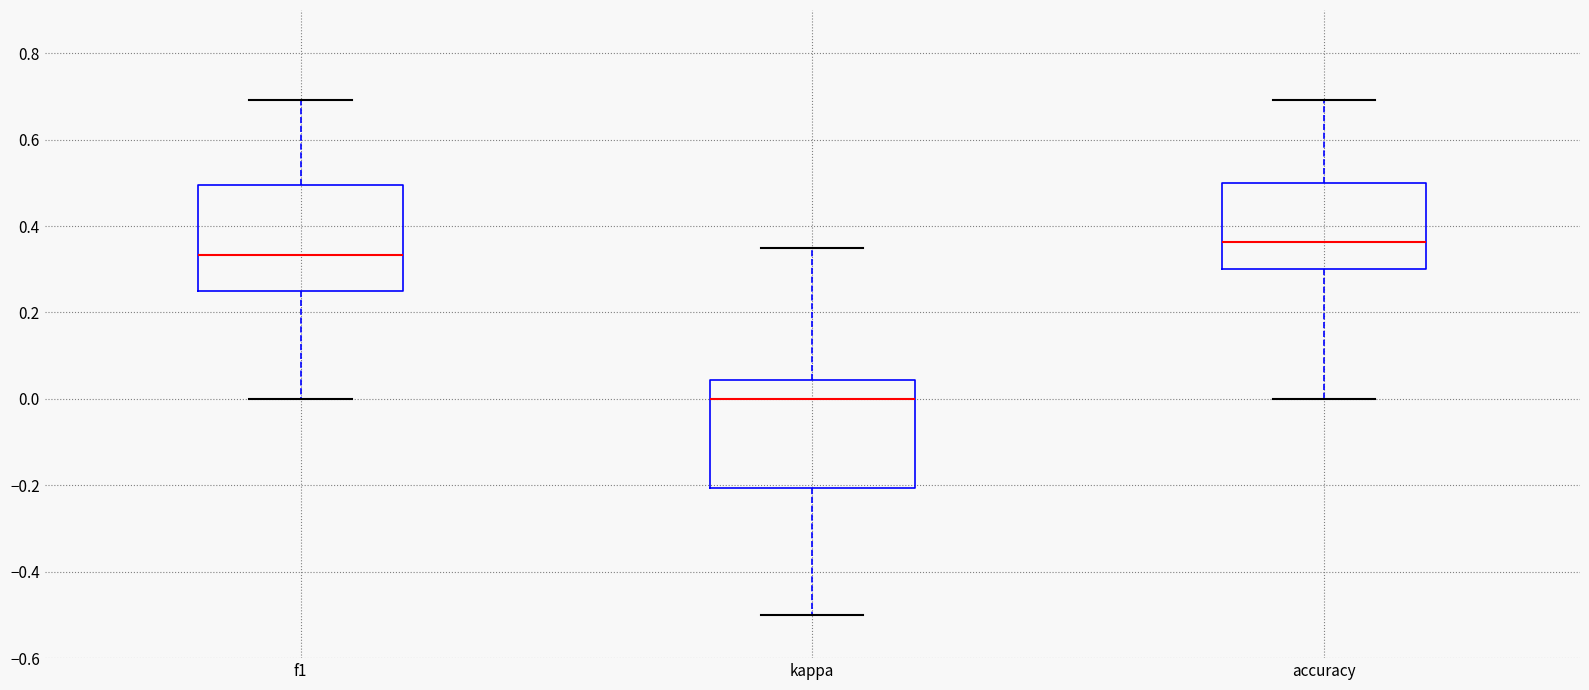

Which box's median line is the lowest?

kappa